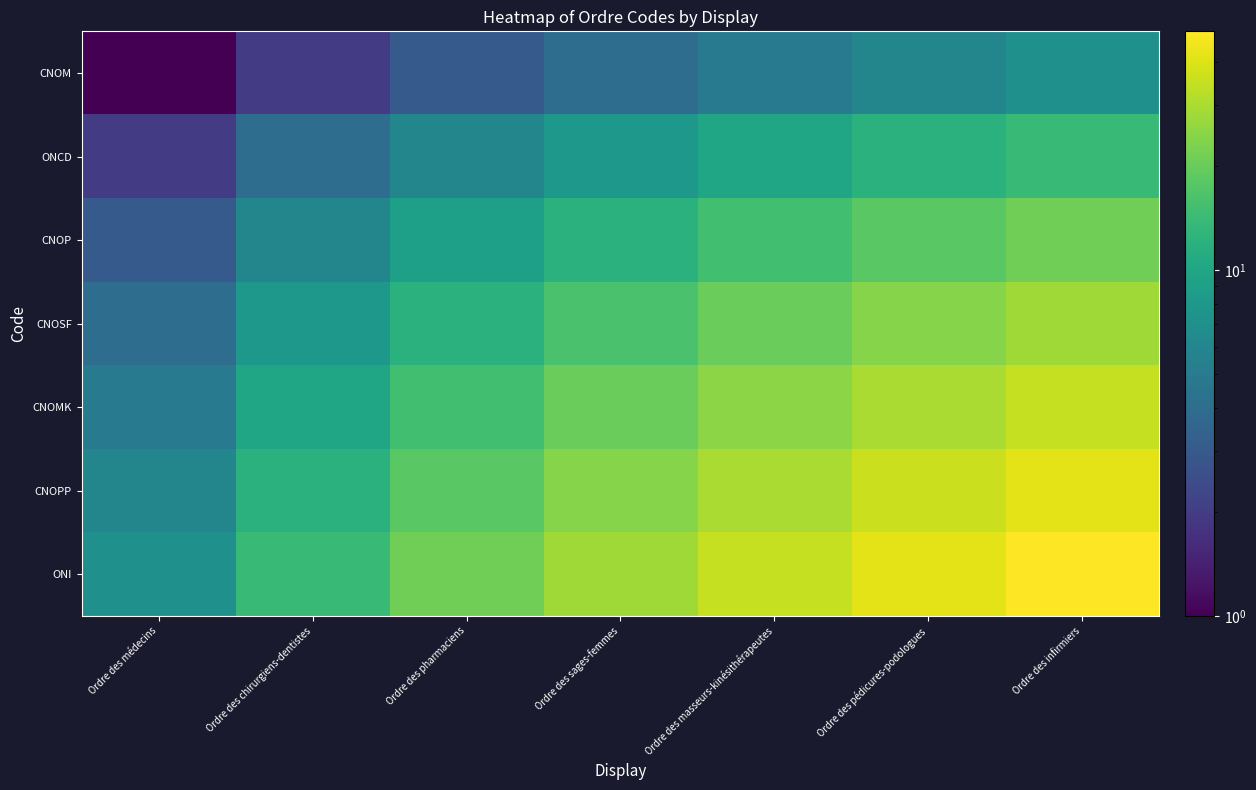

Which series has the largest total across all categories?

ONI